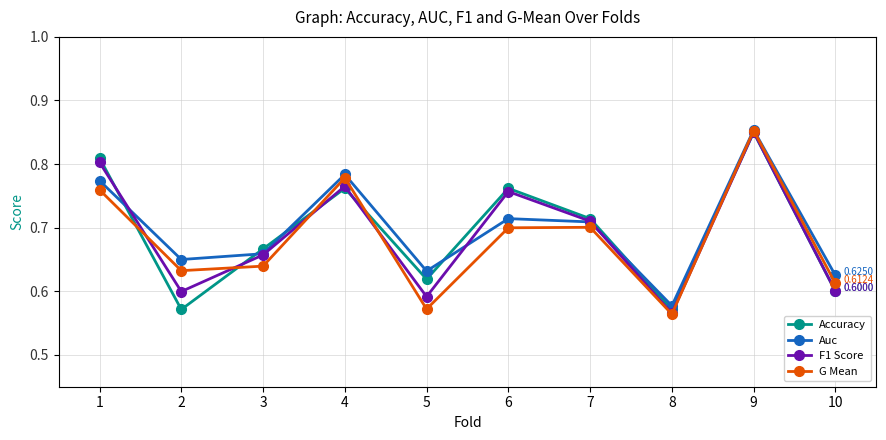

At which category is the sum across all series the highest?

9